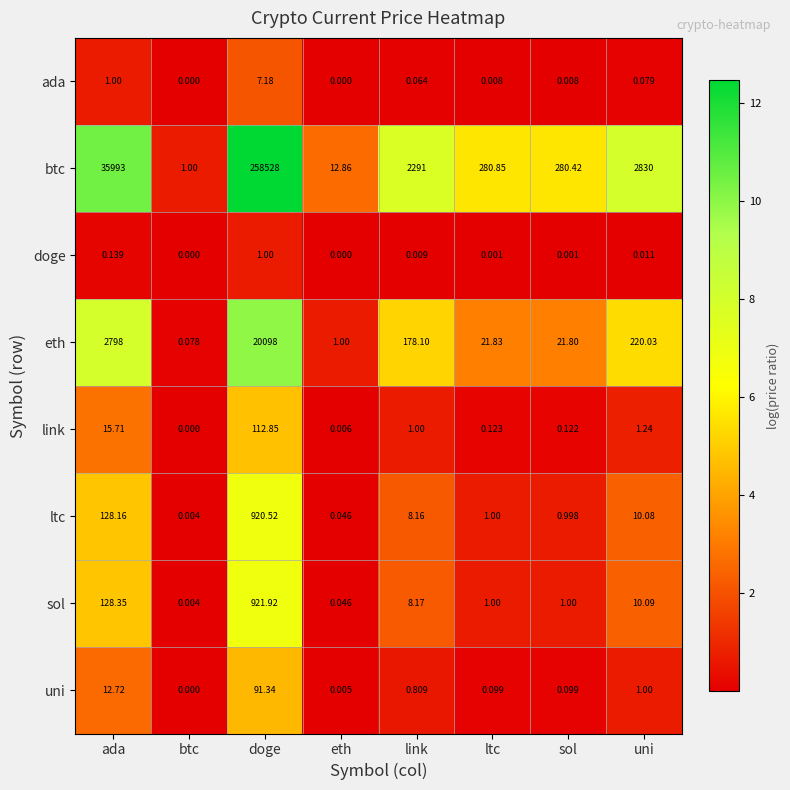

Where does the sol series first go above 8?

ada